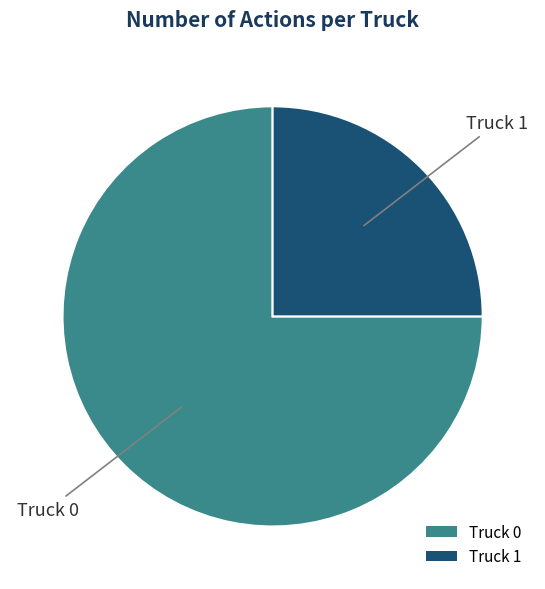

Combined, do Truck 1 and Truck 0 account for over 50%?

Yes